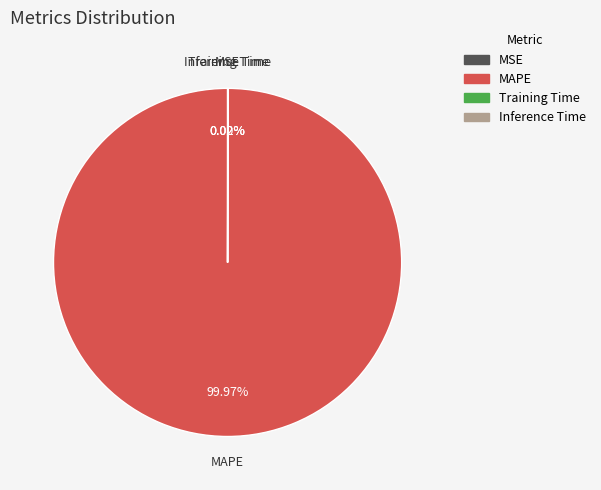

Is there any slice that represents more than half of the pie?

Yes